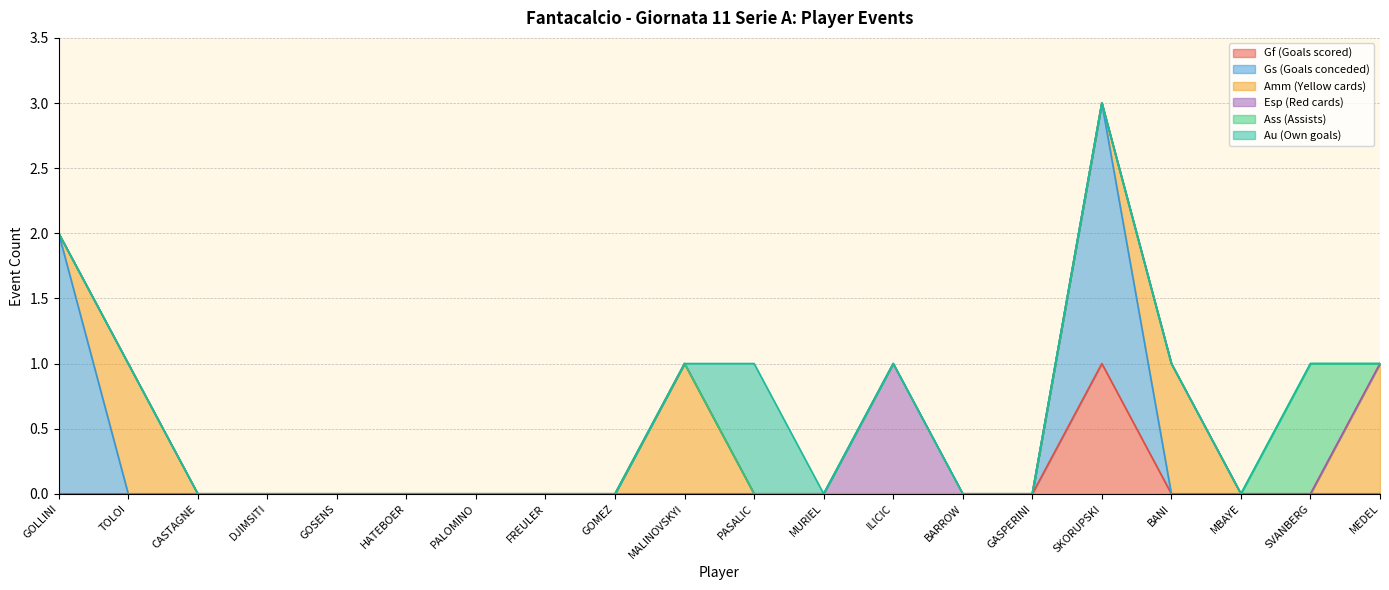

Reading right to left, transcribe all the data shown in this chart.

Gf (Goals scored): MEDEL=0	SVANBERG=0	MBAYE=0	BANI=0	SKORUPSKI=1	GASPERINI=0	BARROW=0	ILICIC=0	MURIEL=0	PASALIC=0	MALINOVSKYI=0	GOMEZ=0	FREULER=0	PALOMINO=0	HATEBOER=0	GOSENS=0	DJIMSITI=0	CASTAGNE=0	TOLOI=0	GOLLINI=0
Gs (Goals conceded): MEDEL=0	SVANBERG=0	MBAYE=0	BANI=0	SKORUPSKI=2	GASPERINI=0	BARROW=0	ILICIC=0	MURIEL=0	PASALIC=0	MALINOVSKYI=0	GOMEZ=0	FREULER=0	PALOMINO=0	HATEBOER=0	GOSENS=0	DJIMSITI=0	CASTAGNE=0	TOLOI=0	GOLLINI=2
Amm (Yellow cards): MEDEL=1	SVANBERG=0	MBAYE=0	BANI=1	SKORUPSKI=0	GASPERINI=0	BARROW=0	ILICIC=0	MURIEL=0	PASALIC=0	MALINOVSKYI=1	GOMEZ=0	FREULER=0	PALOMINO=0	HATEBOER=0	GOSENS=0	DJIMSITI=0	CASTAGNE=0	TOLOI=1	GOLLINI=0
Esp (Red cards): MEDEL=0	SVANBERG=0	MBAYE=0	BANI=0	SKORUPSKI=0	GASPERINI=0	BARROW=0	ILICIC=1	MURIEL=0	PASALIC=0	MALINOVSKYI=0	GOMEZ=0	FREULER=0	PALOMINO=0	HATEBOER=0	GOSENS=0	DJIMSITI=0	CASTAGNE=0	TOLOI=0	GOLLINI=0
Ass (Assists): MEDEL=0	SVANBERG=1	MBAYE=0	BANI=0	SKORUPSKI=0	GASPERINI=0	BARROW=0	ILICIC=0	MURIEL=0	PASALIC=0	MALINOVSKYI=0	GOMEZ=0	FREULER=0	PALOMINO=0	HATEBOER=0	GOSENS=0	DJIMSITI=0	CASTAGNE=0	TOLOI=0	GOLLINI=0
Au (Own goals): MEDEL=0	SVANBERG=0	MBAYE=0	BANI=0	SKORUPSKI=0	GASPERINI=0	BARROW=0	ILICIC=0	MURIEL=0	PASALIC=1	MALINOVSKYI=0	GOMEZ=0	FREULER=0	PALOMINO=0	HATEBOER=0	GOSENS=0	DJIMSITI=0	CASTAGNE=0	TOLOI=0	GOLLINI=0